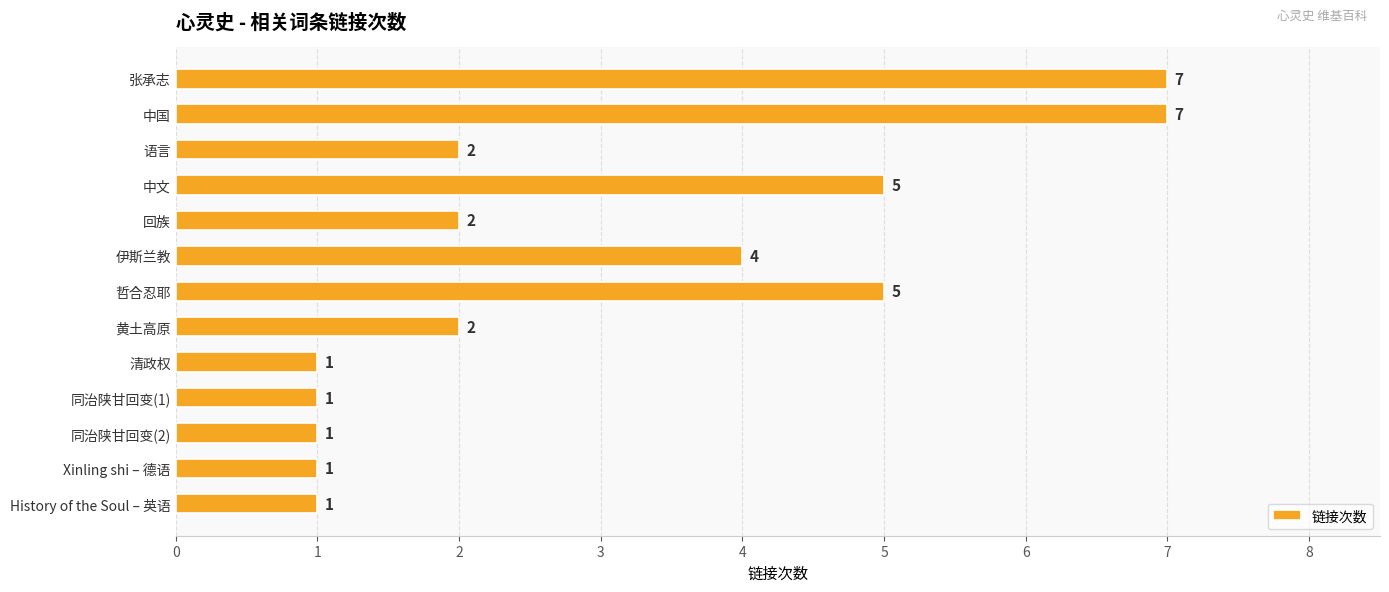

Is it true that the value at 黄土高原 is 1?

False